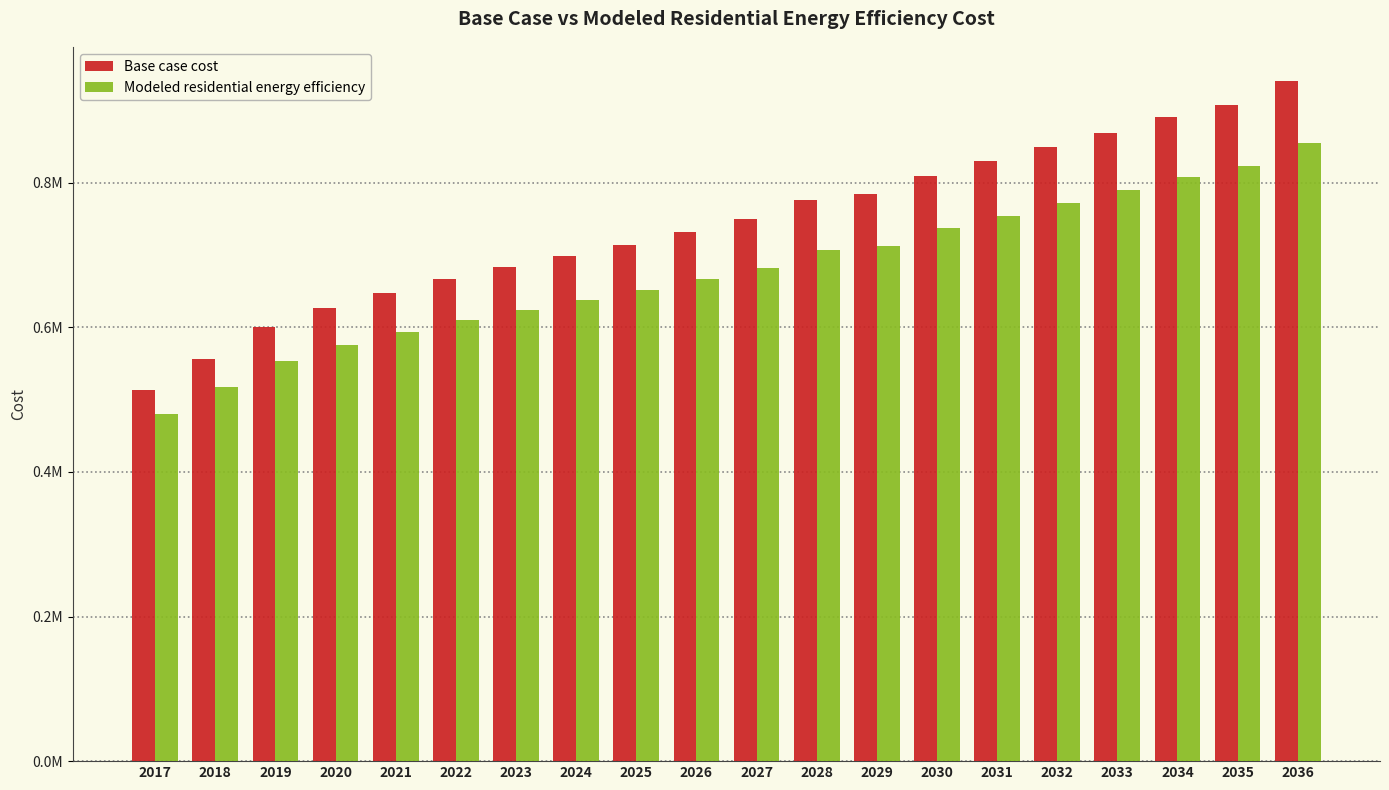

What is the average value of the Modeled residential energy efficiency series?

677696.4